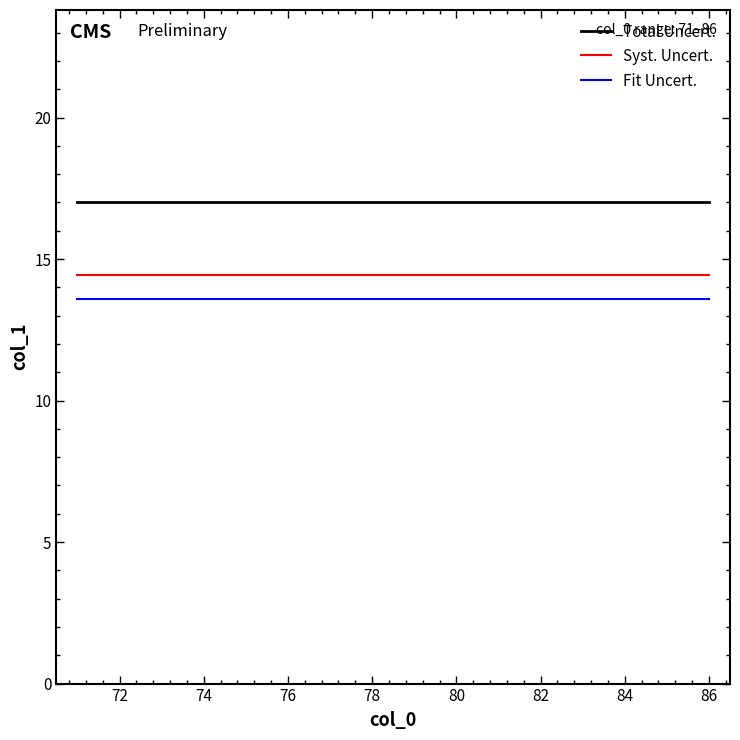

List the series in order of their overall mean, lowest first.

Fit Uncert., Syst. Uncert., Total Uncert.